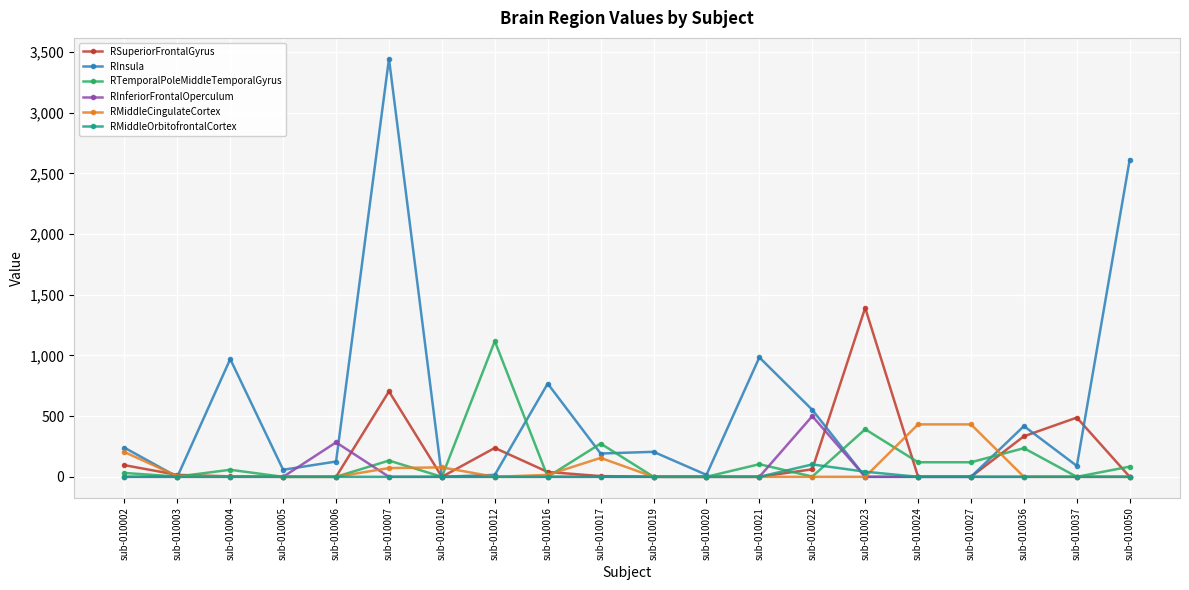

What is the highest value of the RSuperiorFrontalGyrus series?

1392